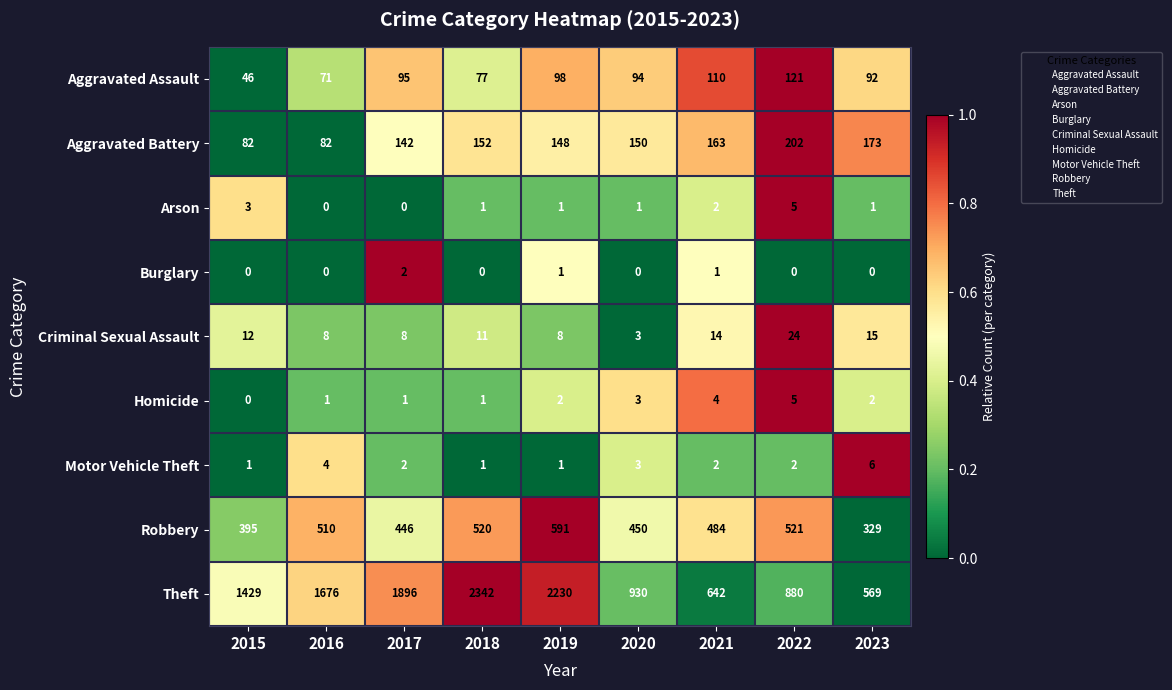

The value of Burglary at 2022 is 0. True or false?

True